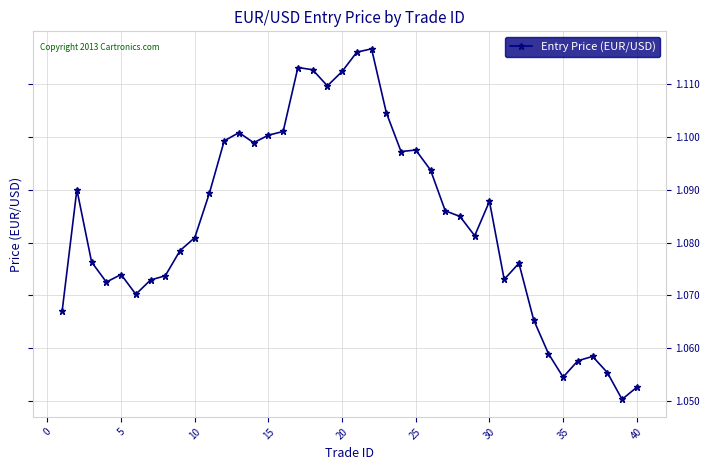

How many values are between 1 and 2?

40